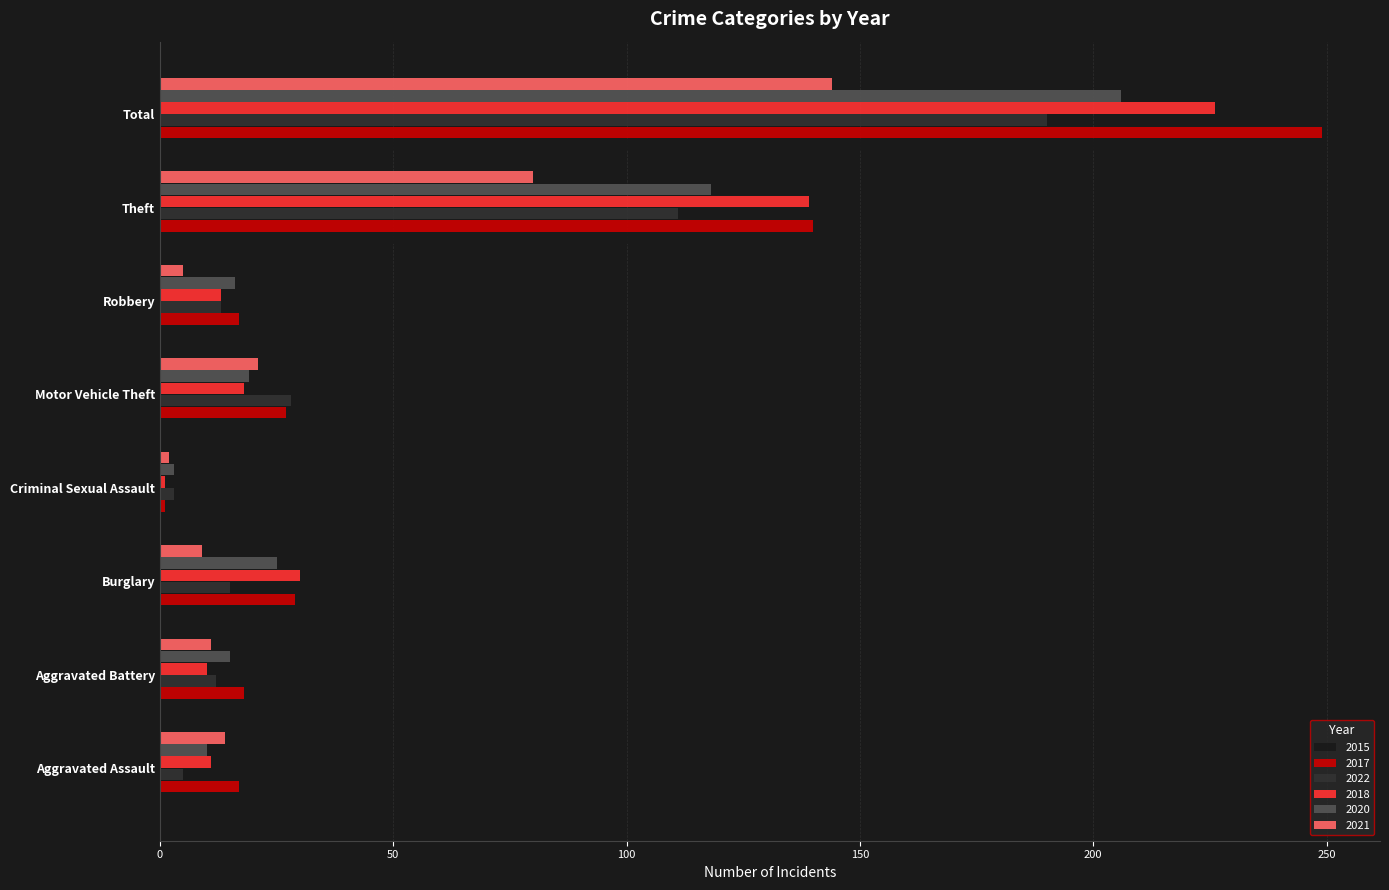

The value of 2020 at Aggravated Assault is 10. True or false?

True